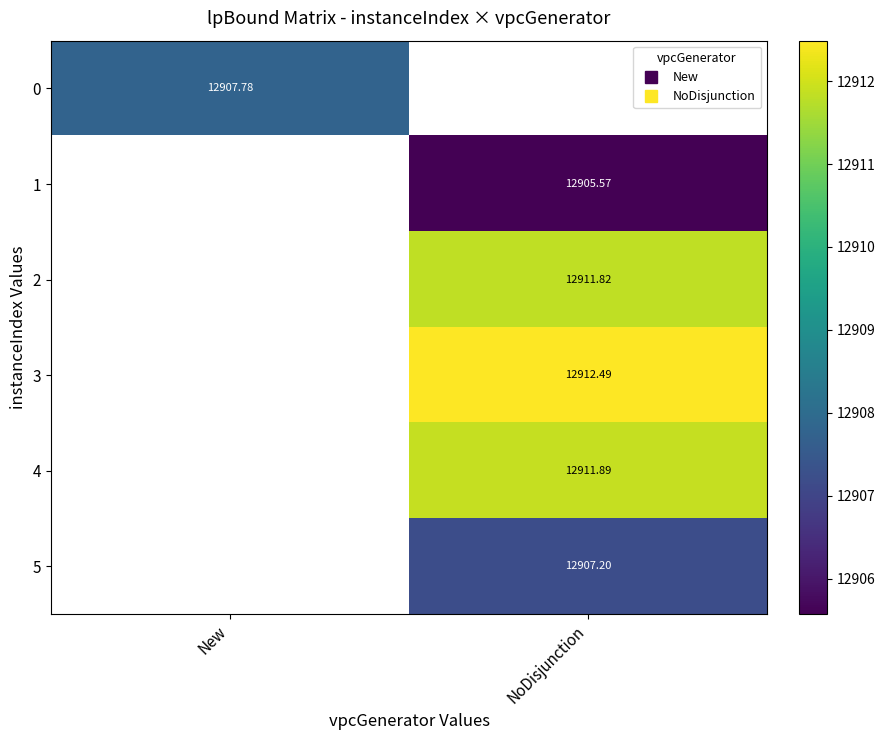

Between NoDisjunction and New, which is larger?

New